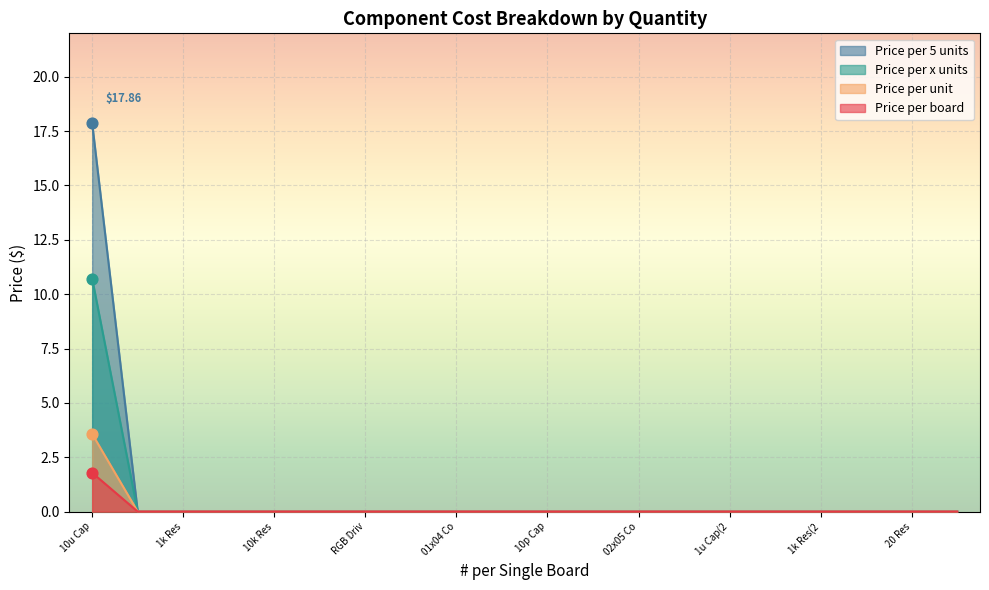

At which category is the sum across all series the highest?

10u Cap